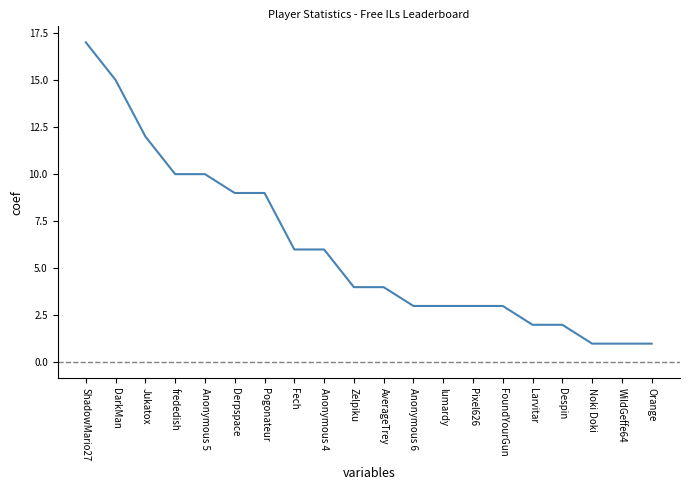

What position from the right is lumardy?

8